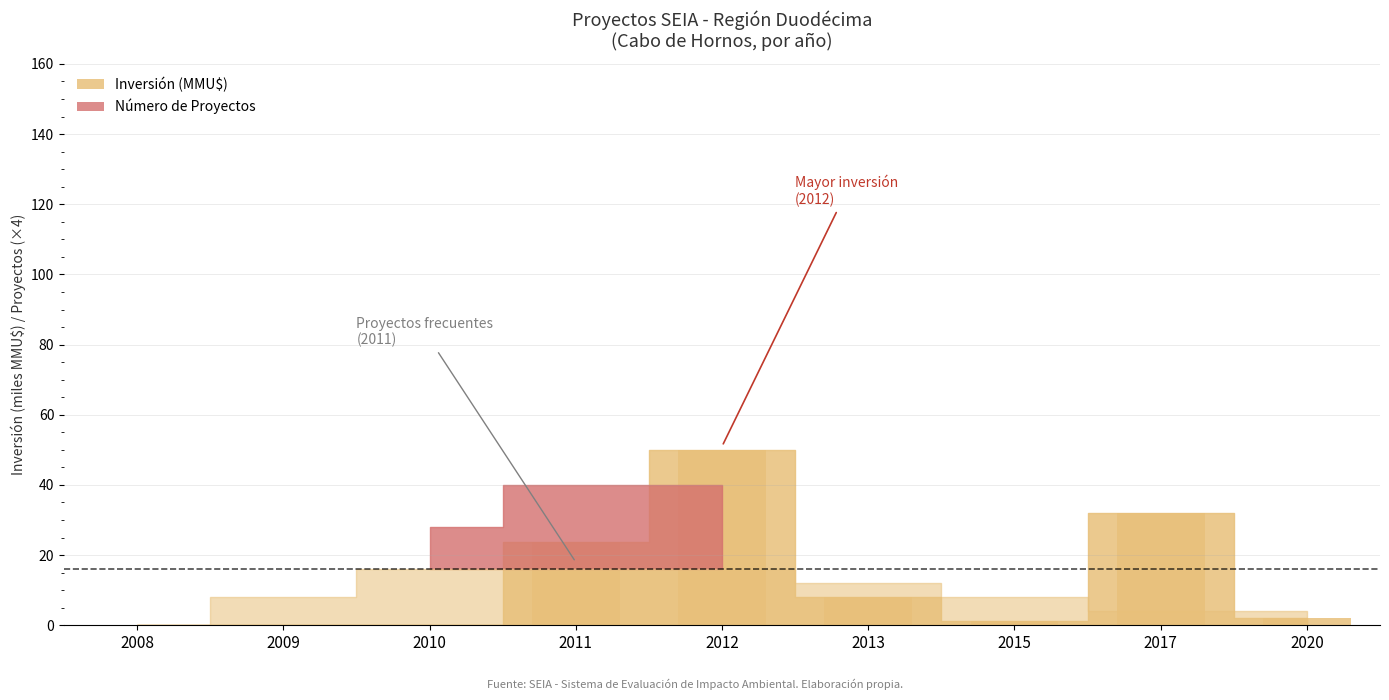

What is the approximate value at 2017?

32.0